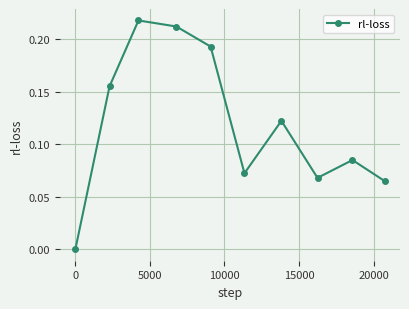

What is the sum of all values?

1.2